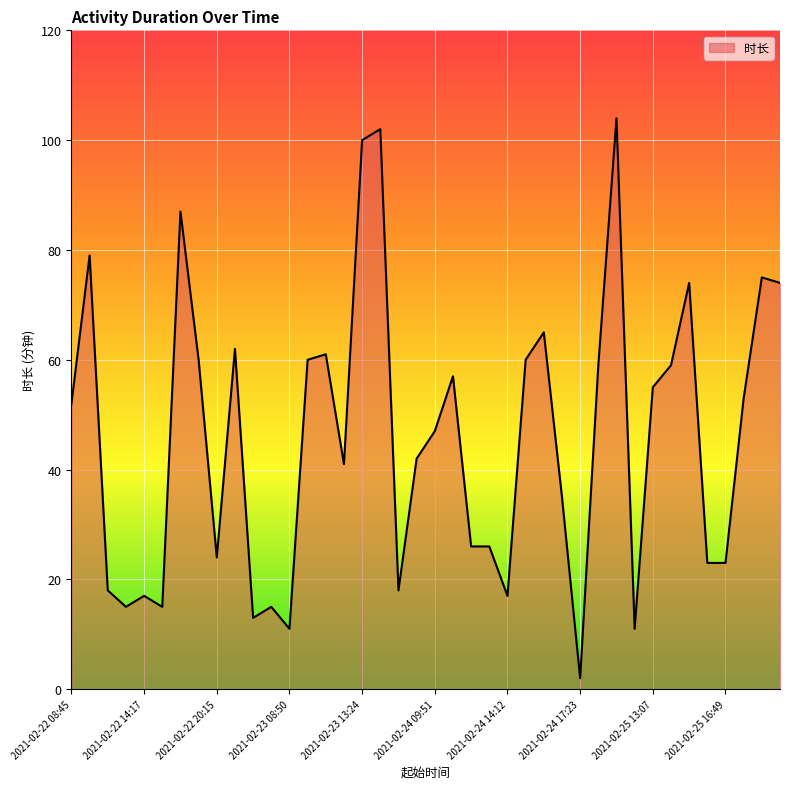

What is the difference between the maximum and minimum values?

102